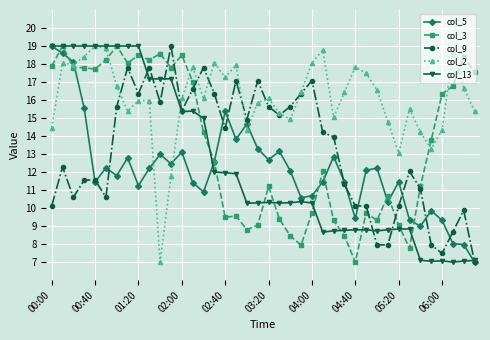

Which series has the largest total across all categories?

col_2